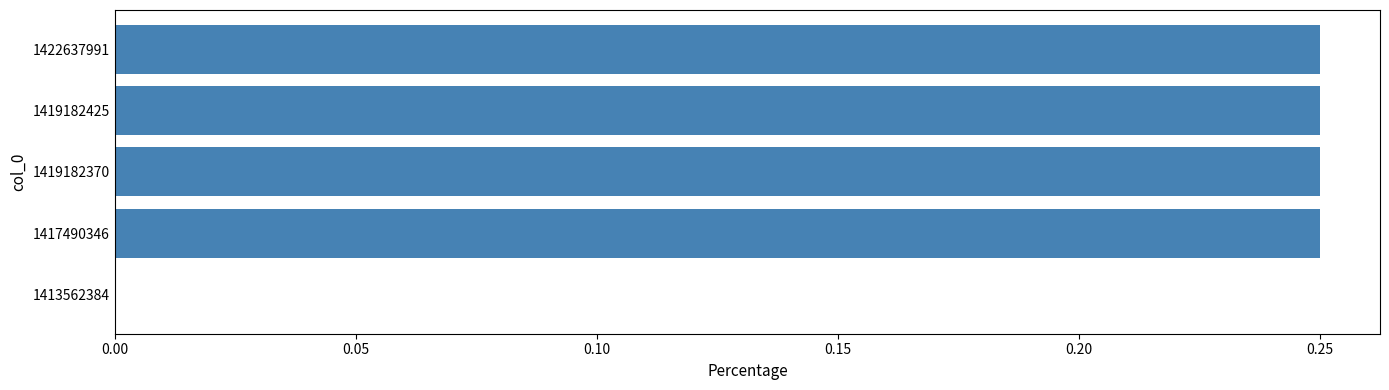

What is the sum of the values at 1419182370 and 1419182425?

0.5